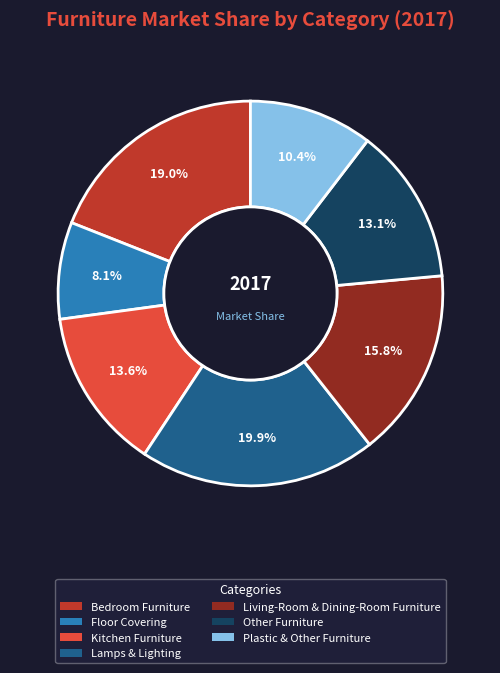

Between Floor Covering and Plastic & Other Furniture, which is larger?

Plastic & Other Furniture